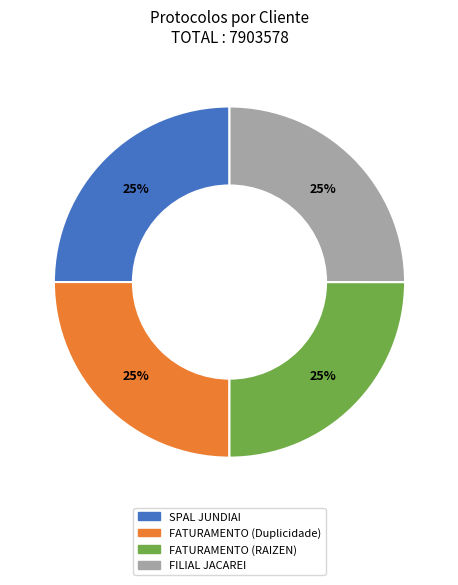

Is it true that FATURAMENTO (RAIZEN) is 13% of the pie?

False